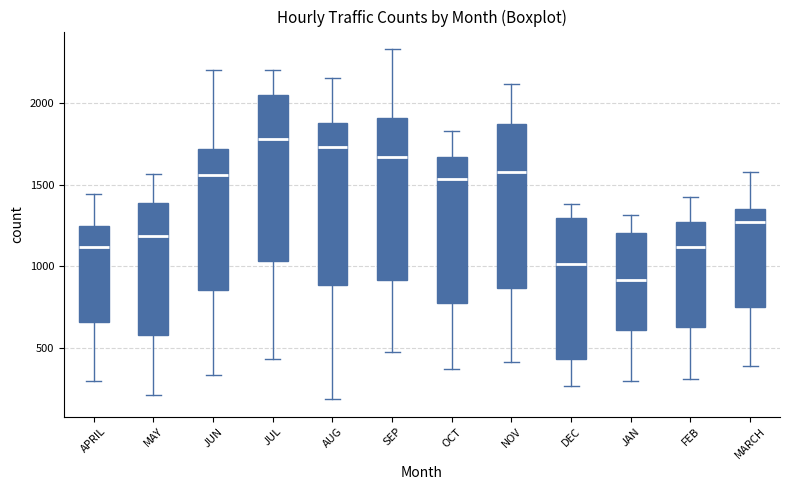

Where is the lower edge of the box for SEP on the y-axis? The values are not printed on the chart, so give them approximately, as read against the axis.

900